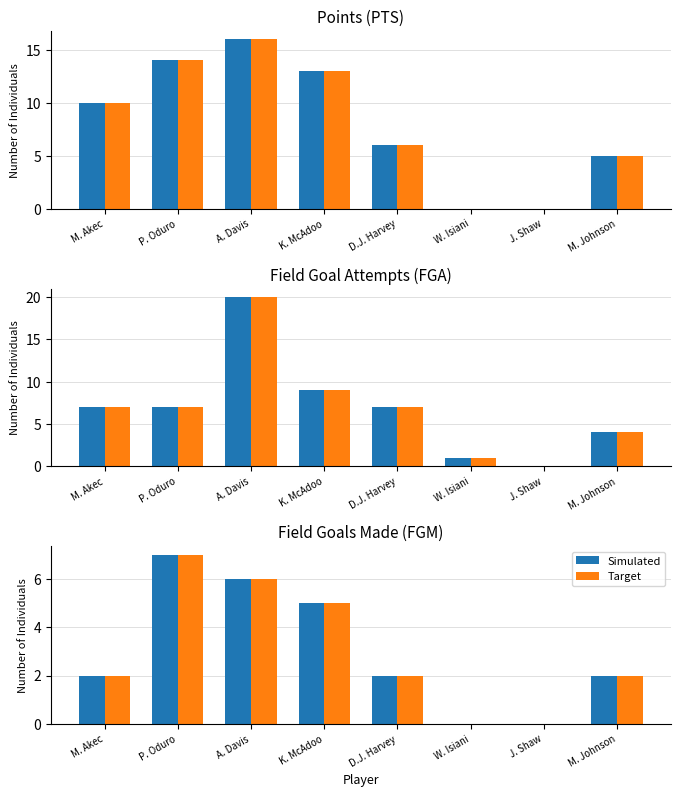

At which label does Simulated first exceed 2?

P. Oduro